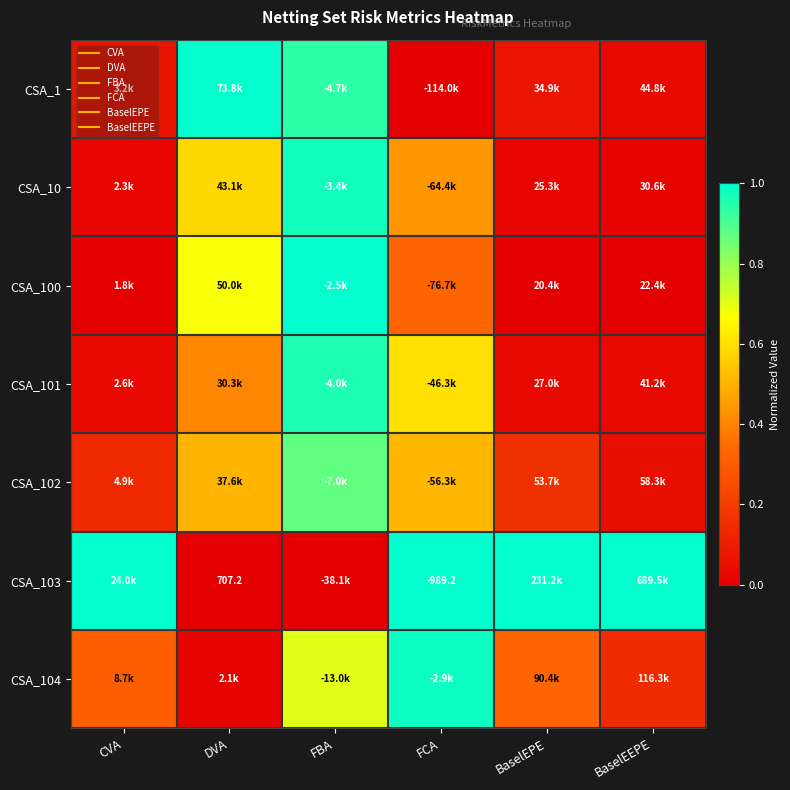

The CSA_102 series shows 0.5 at DVA. True or false?

True